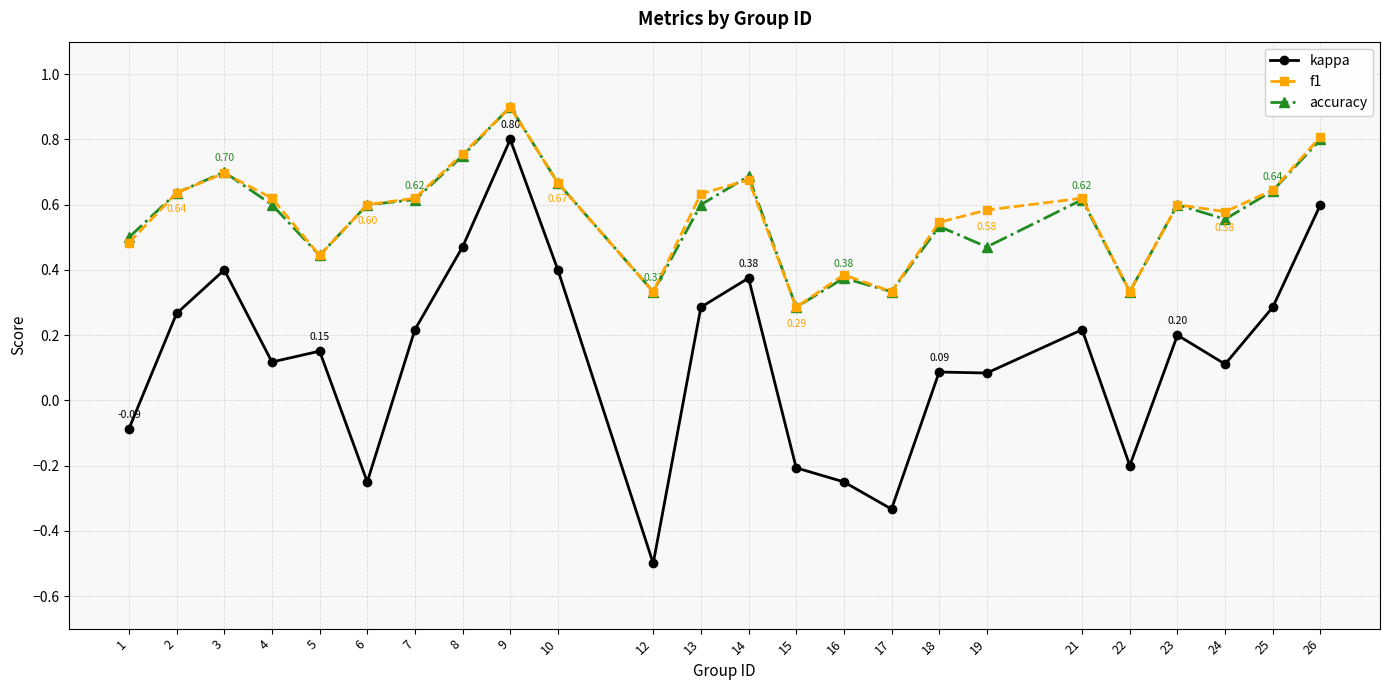

At which category does f1 reach its first local valley?

5